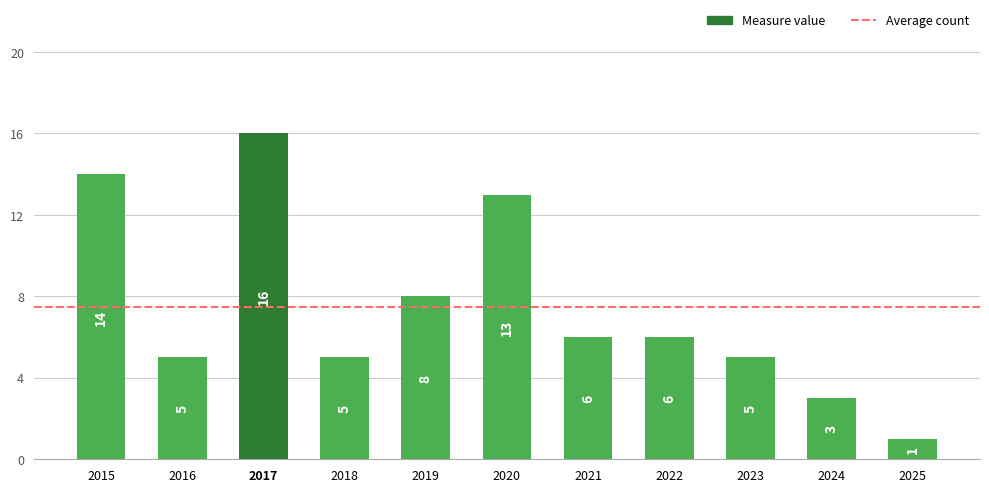

At which label does the data first exceed 6?

2015